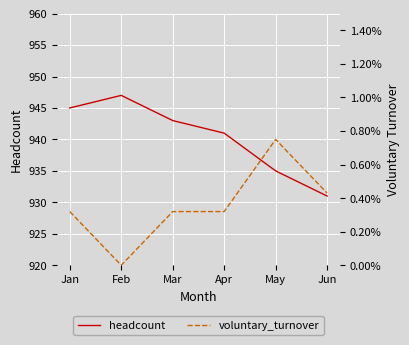

List the labels in order of headcount value, largest first.

Feb, Jan, Mar, Apr, May, Jun